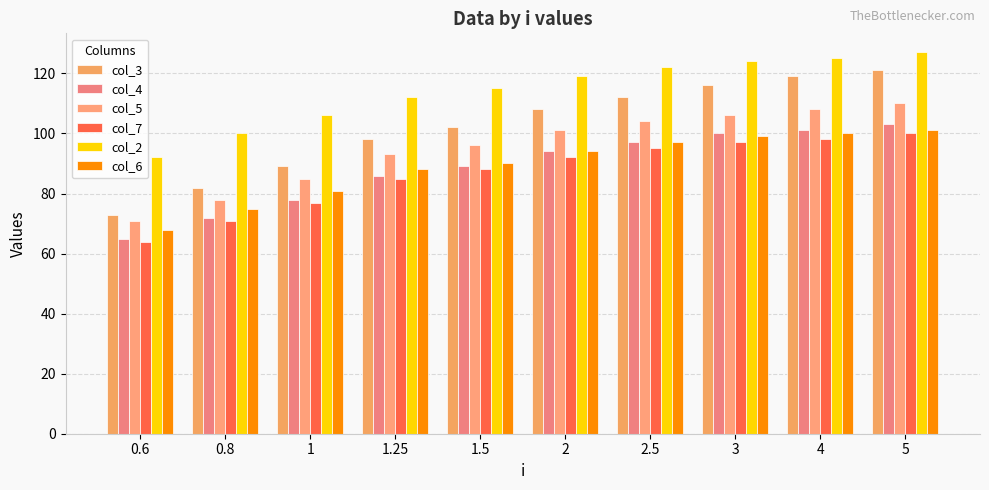

Where does the col_2 series first go above 119?

2.5